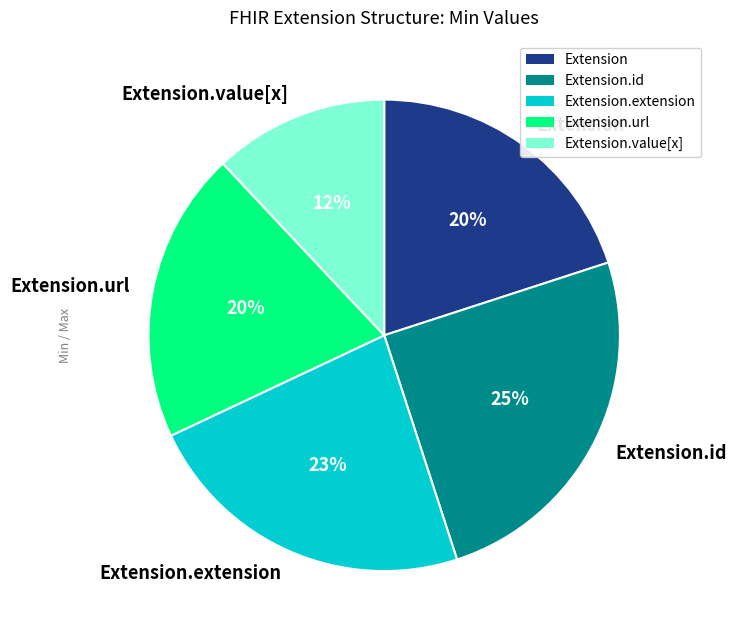

Count the number of slices in the pie.

5